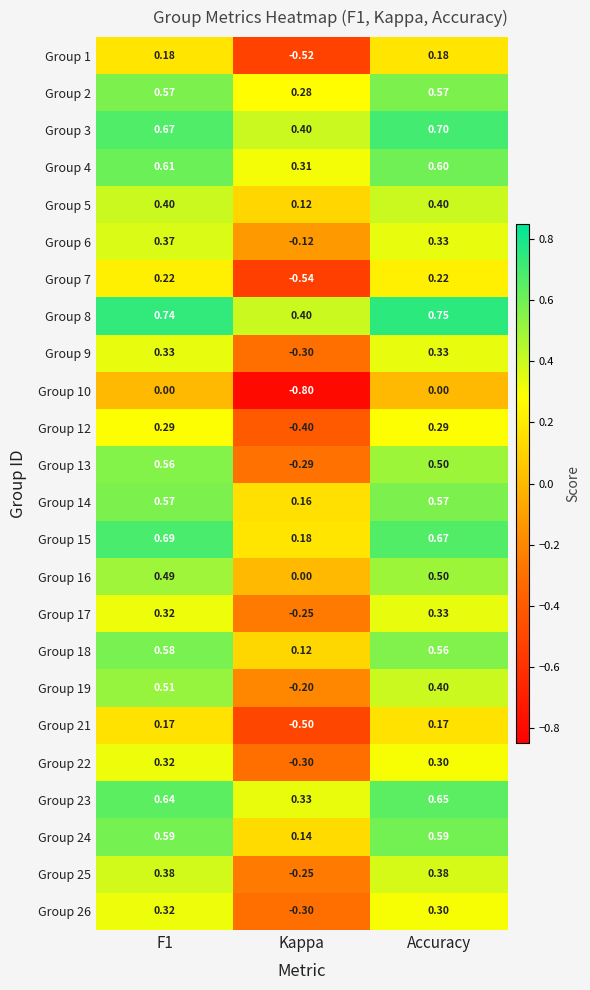

Which category has the highest value across all series?

Accuracy